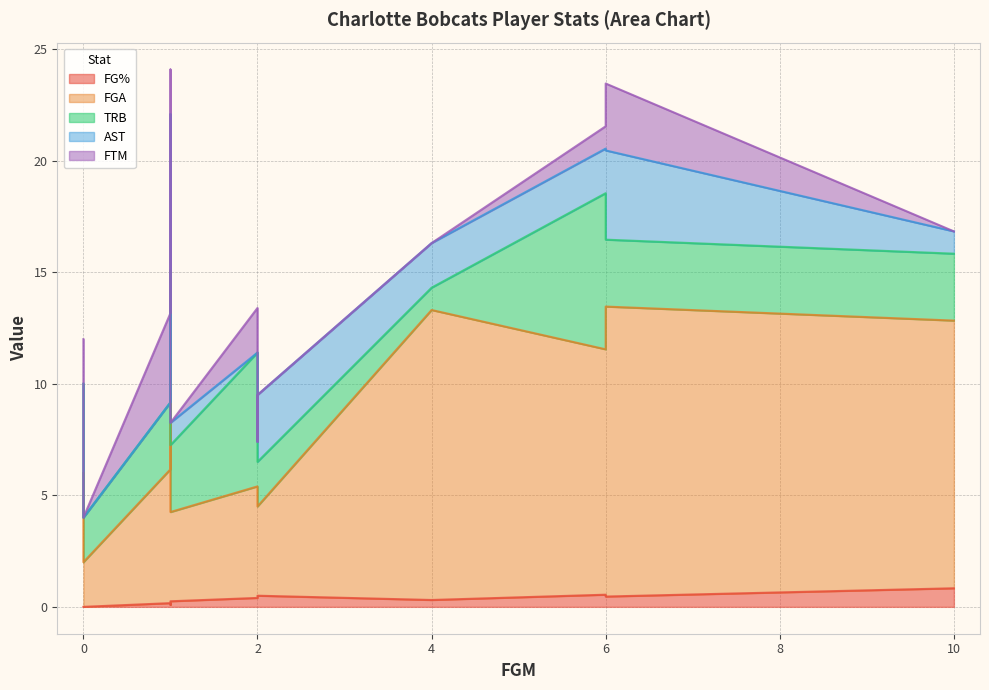

How many data points in TRB are less than 3?

4